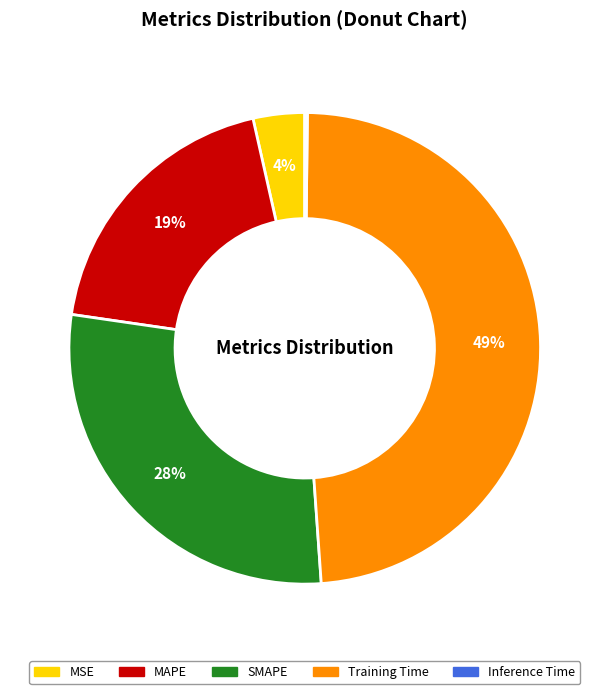

To the nearest percent, what percentage of the pie is Training Time?

49%